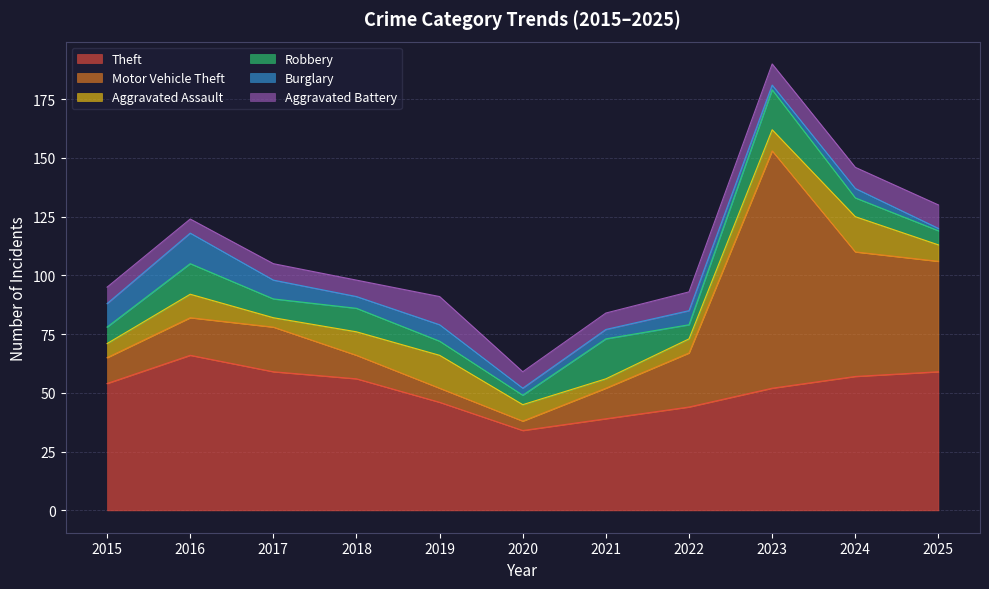

Does the chart display data point markers on the line(s)?

No